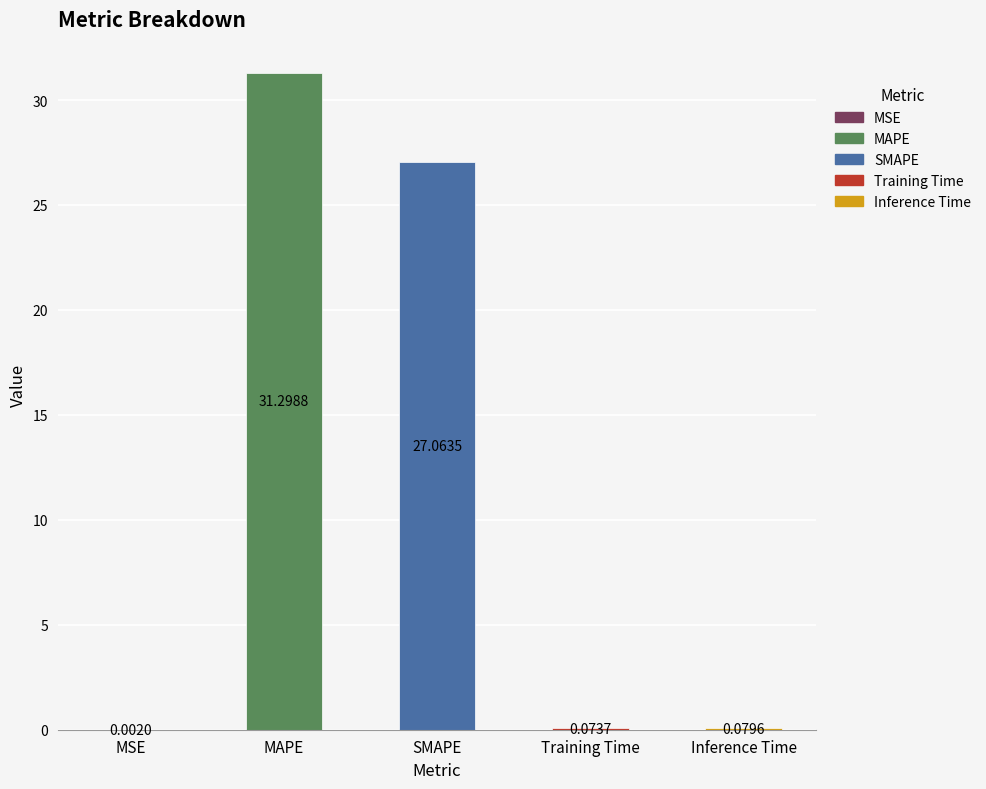

What is the change in value from MSE to SMAPE?

+27.1